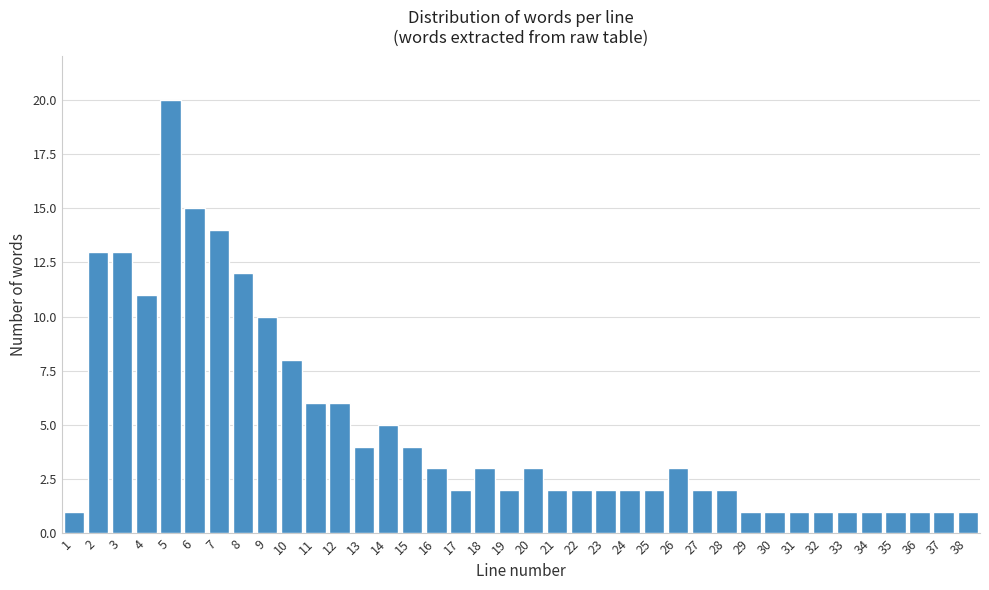

What is the difference between the maximum and minimum values?

19